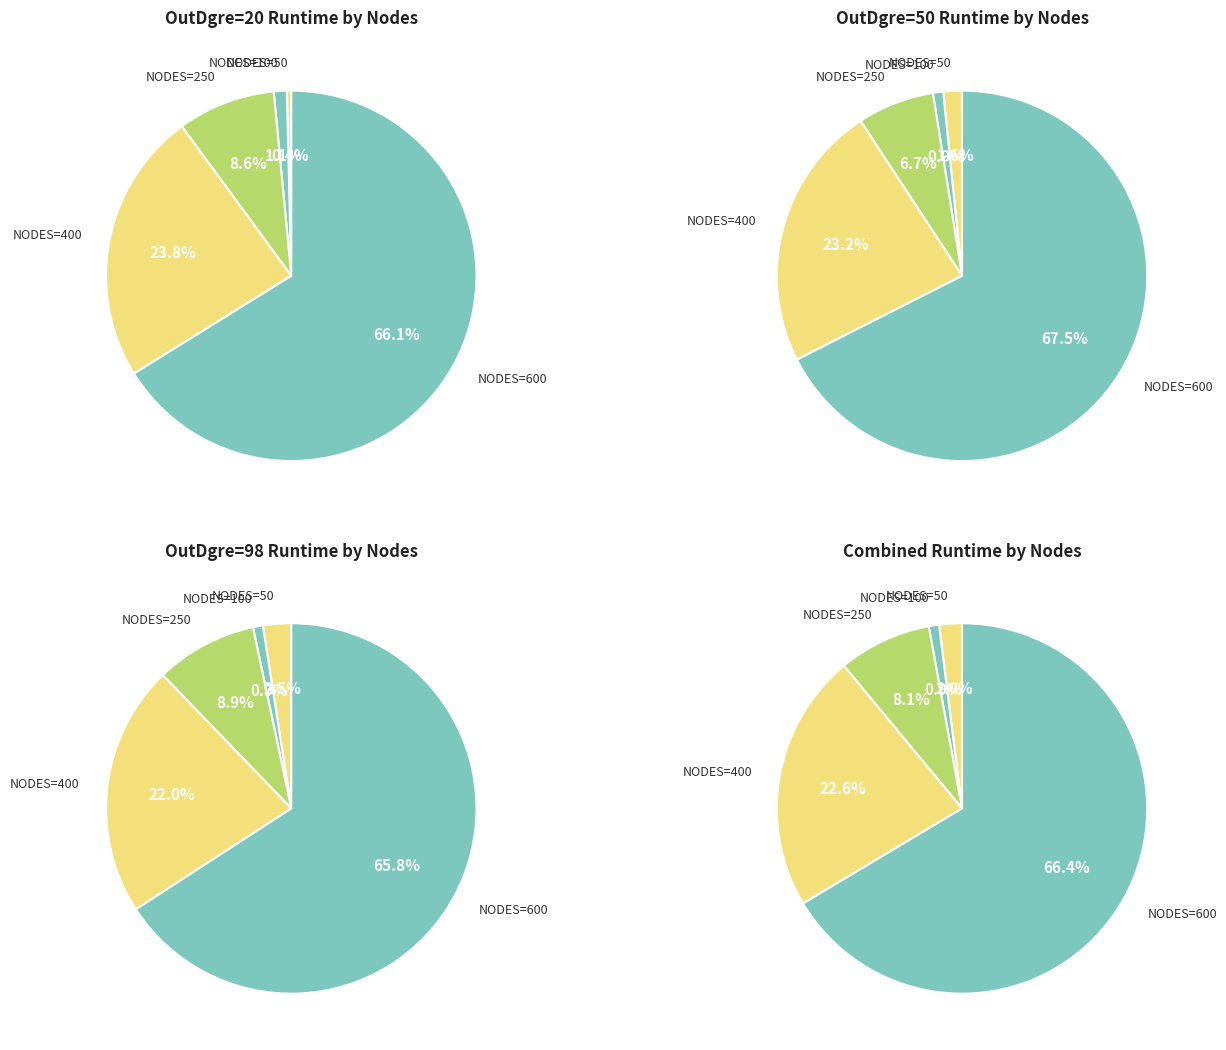

To the nearest percent, what is the combined percentage of 600 and 400?

88%